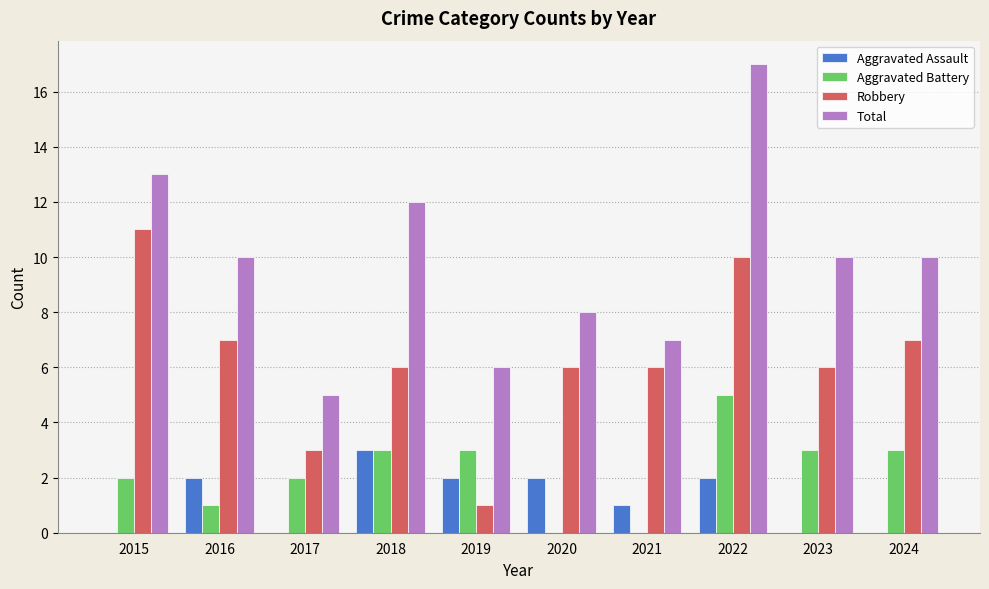

What is the sum of all Aggravated Battery values?

22